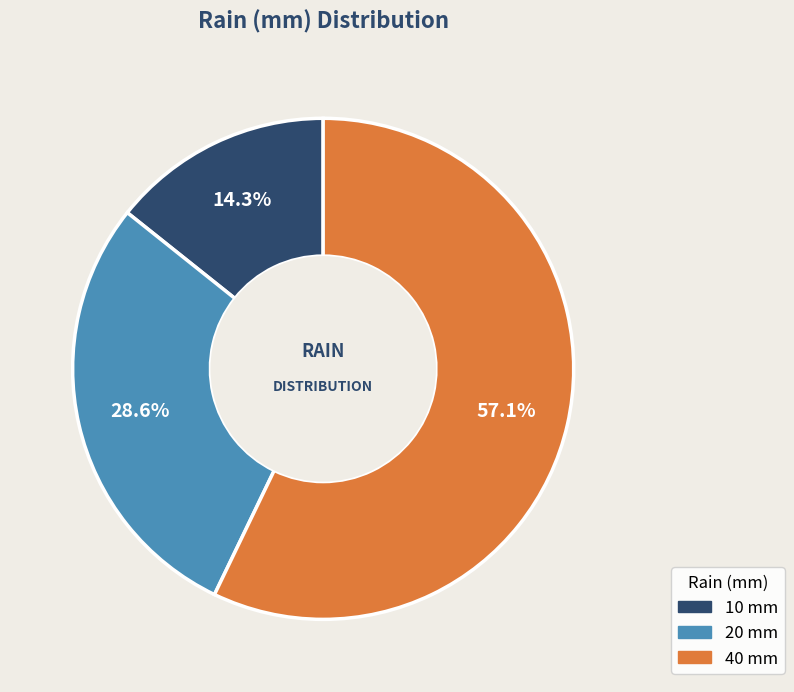

How much of the chart is everything except 40 mm?

42.9%